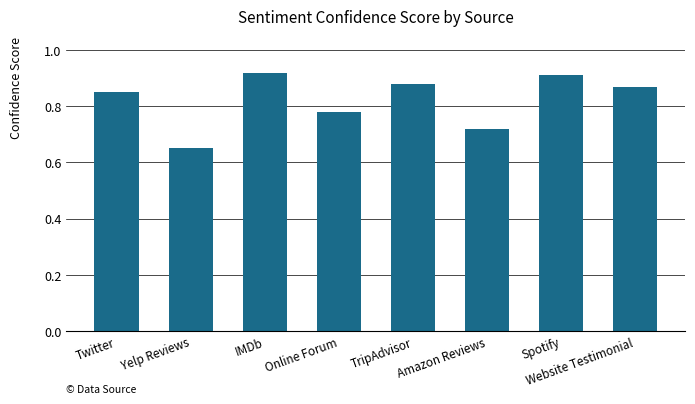

How many bars are there in total?

8